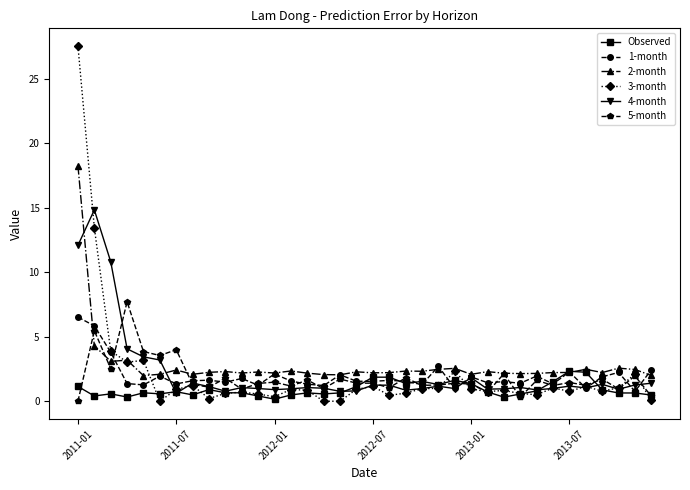

Which series has the largest range (max minus min)?

3-month